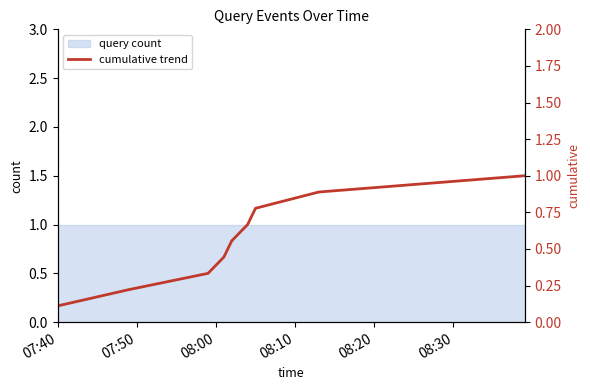

What position from the right is 07:40?

9